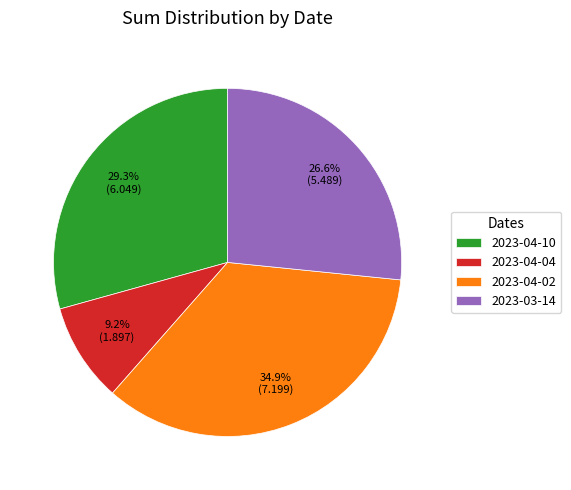

Between 2023-04-10 and 2023-04-02, which is larger?

2023-04-02